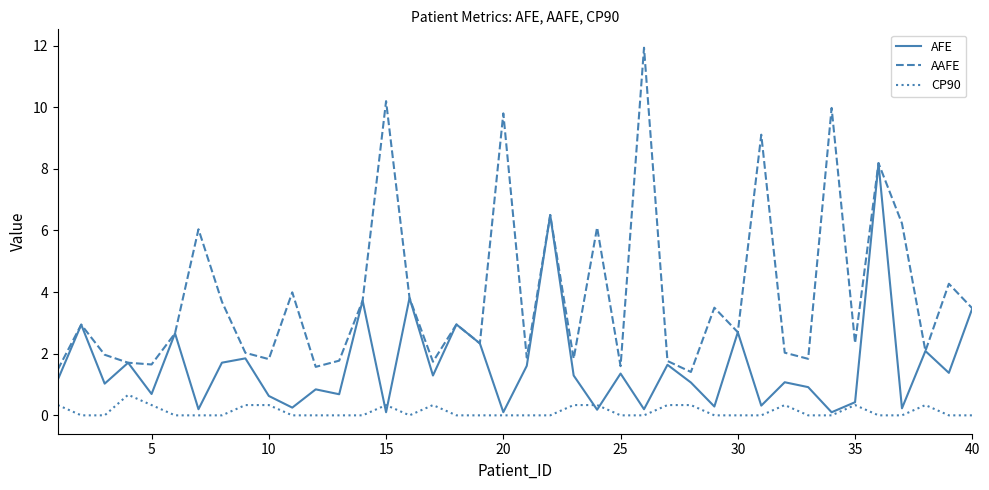

List the series in order of their overall mean, lowest first.

CP90, AFE, AAFE